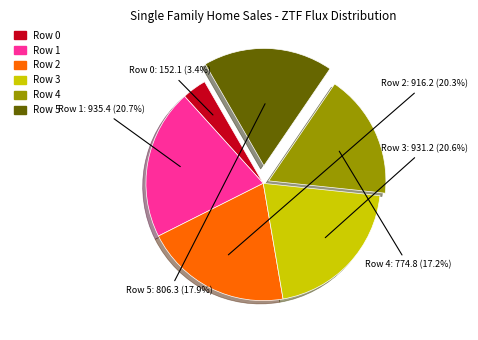

Is there a majority slice in this chart?

No